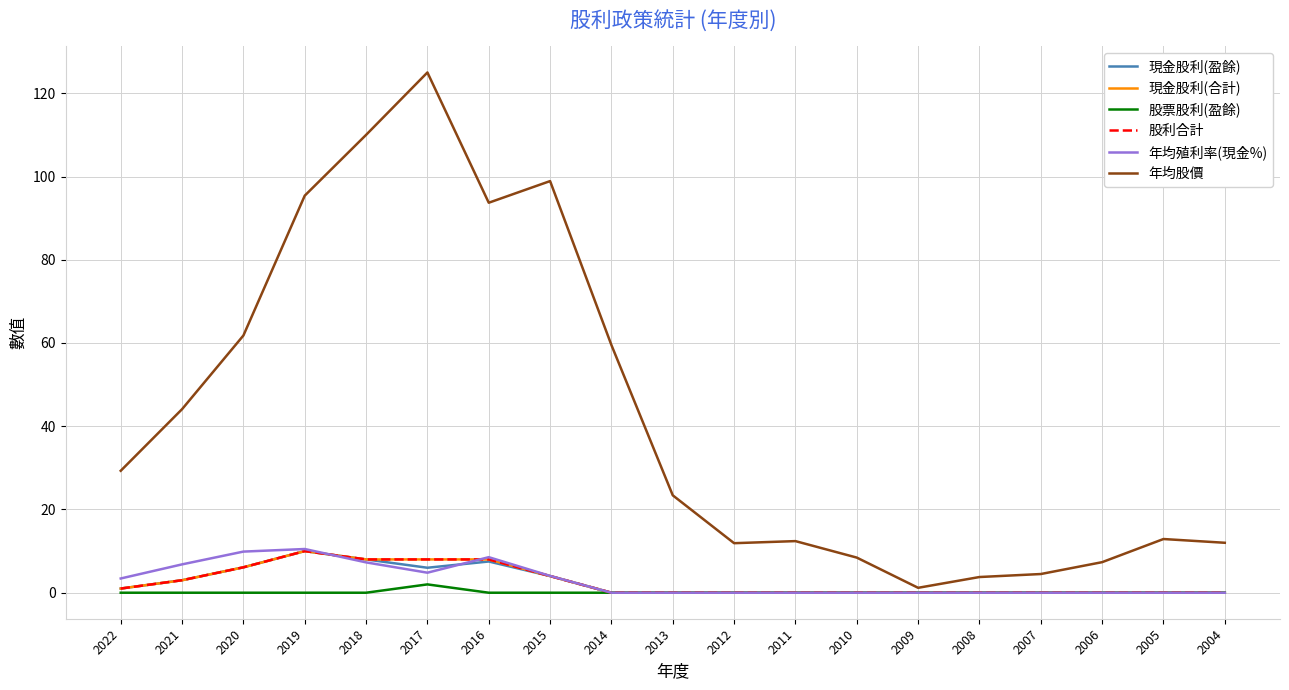

Is this an area chart (filled region under the line)?

No